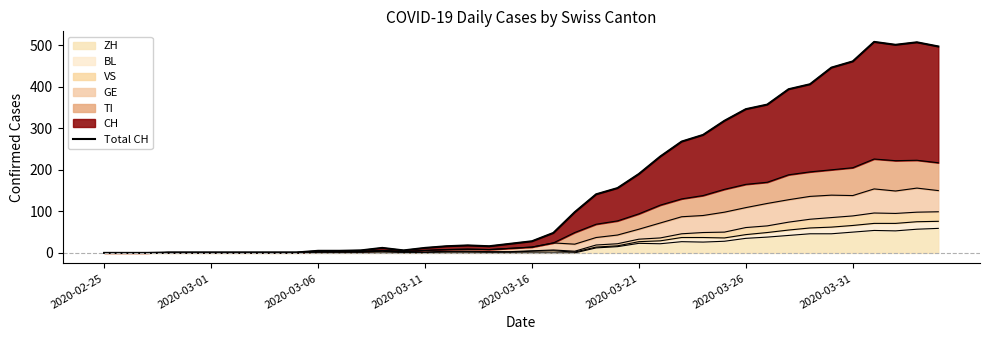

Reading left to right, extract all data points from this chart.

0	0	0	1	1	1	1	1	1	1	5	5	6	12	6	12	16	18	16	22	28	48	98	141	156	190	232	268	284	318	346	357	394	406	446	461	508	501	507	497